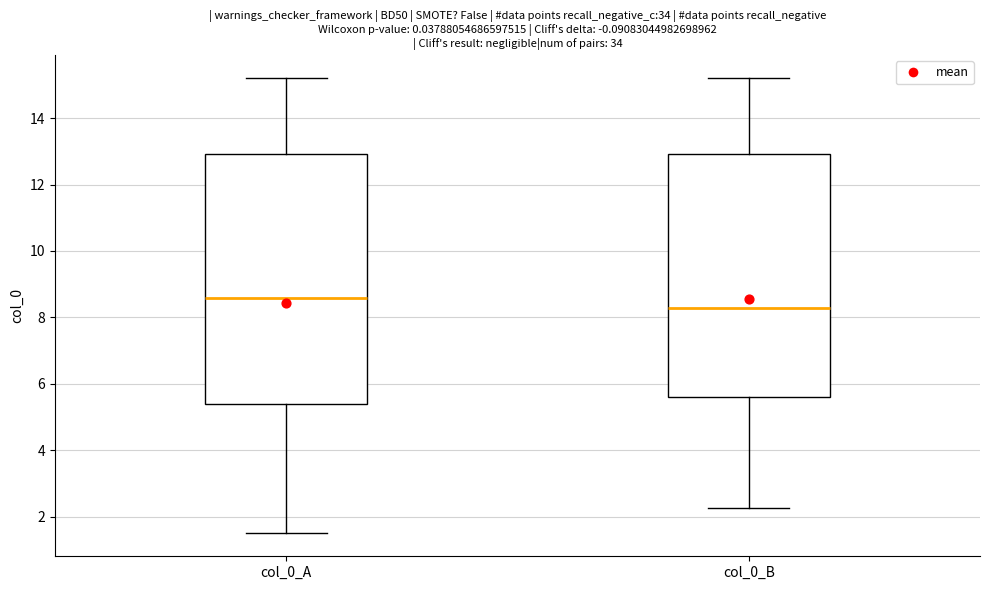

Which box's median line is the lowest?

col_0_B